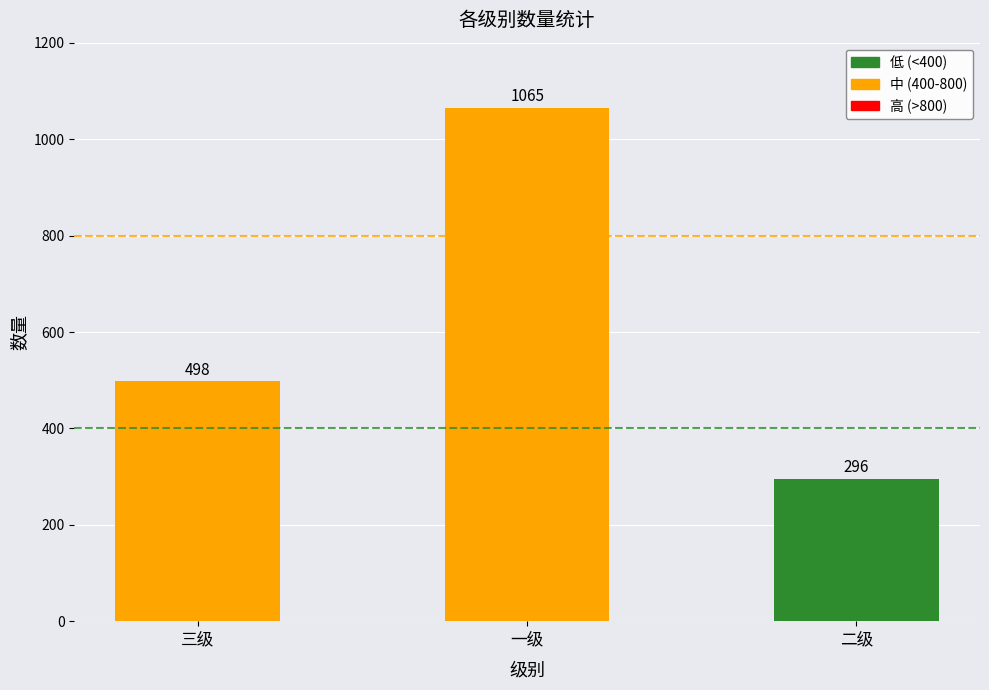

Which label corresponds to the largest value in the chart?

一级